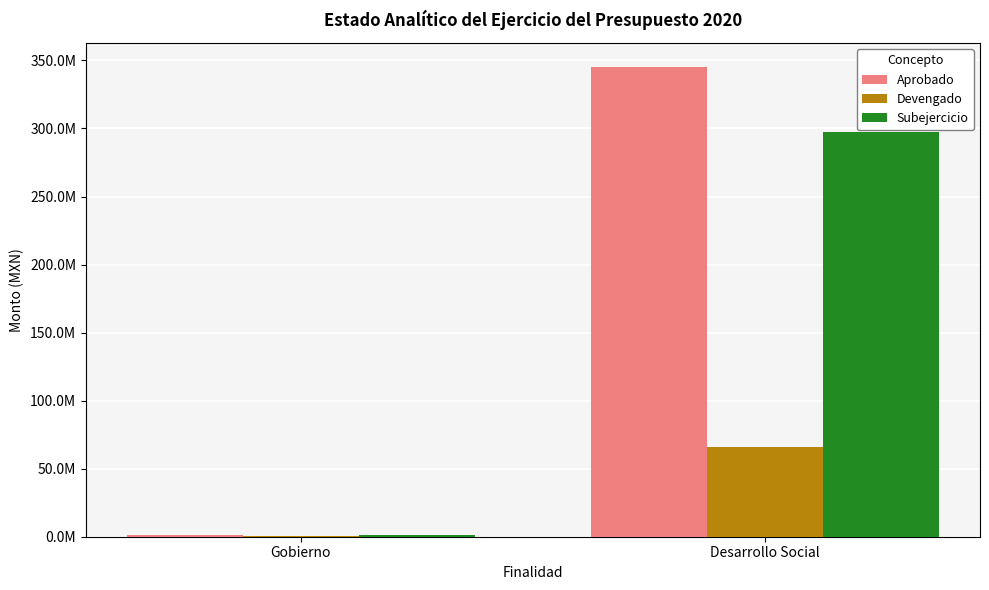

Between Gobierno and Desarrollo Social, which is larger?

Desarrollo Social